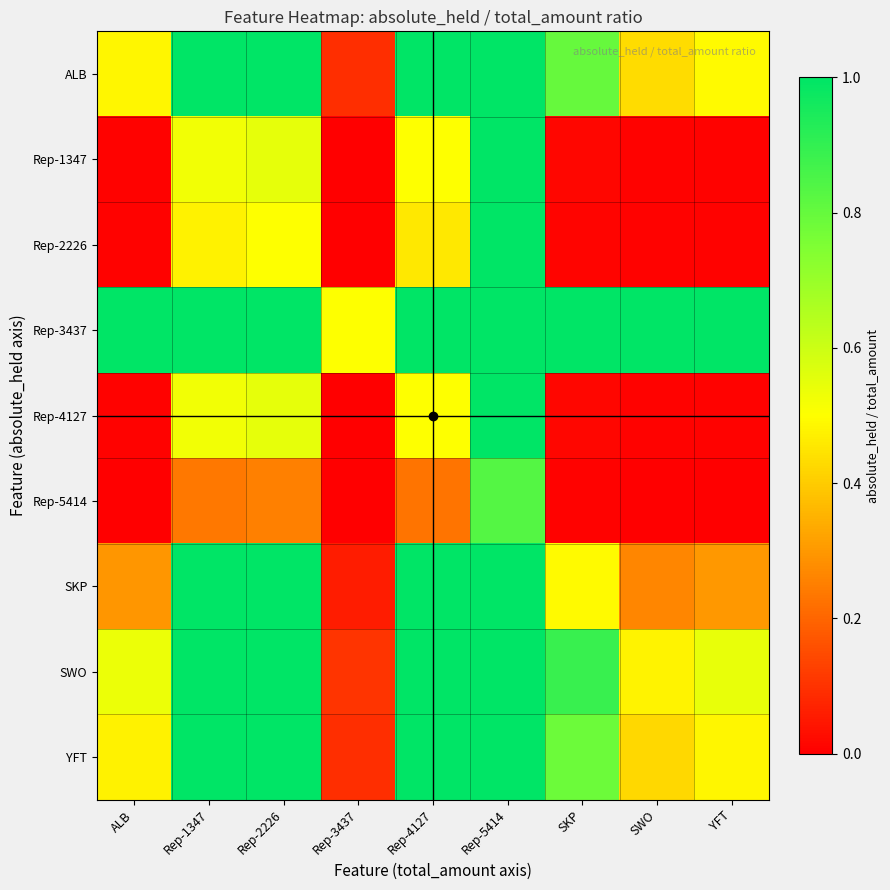

Count the number of data series in this chart.

9